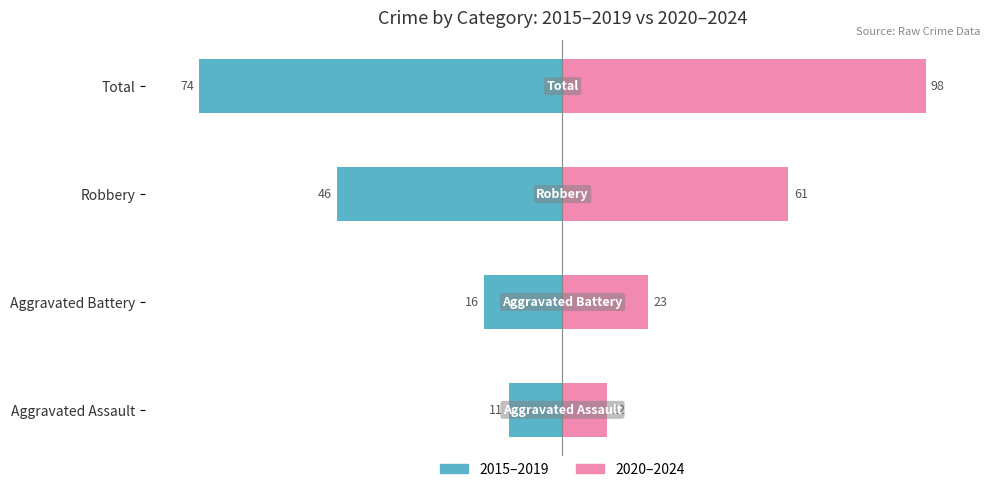

Rank the categories by 2020–2024 value from highest to lowest.

Total, Robbery, Aggravated Battery, Aggravated Assault